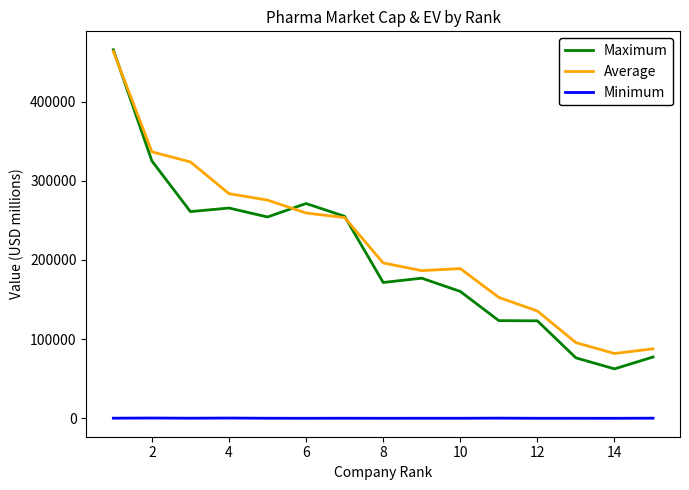

True or false: Minimum and Average intersect in this chart.

False